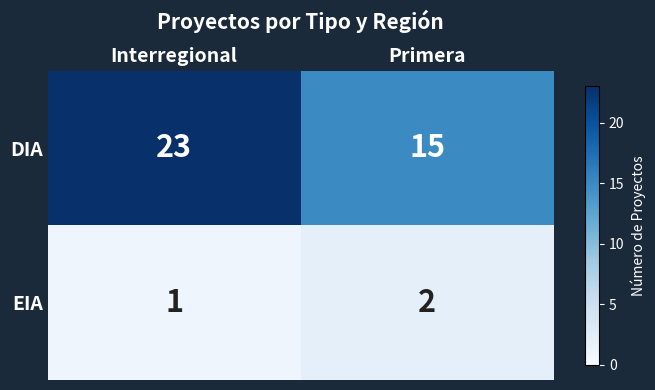

What is the total value across all series at Primera?

17